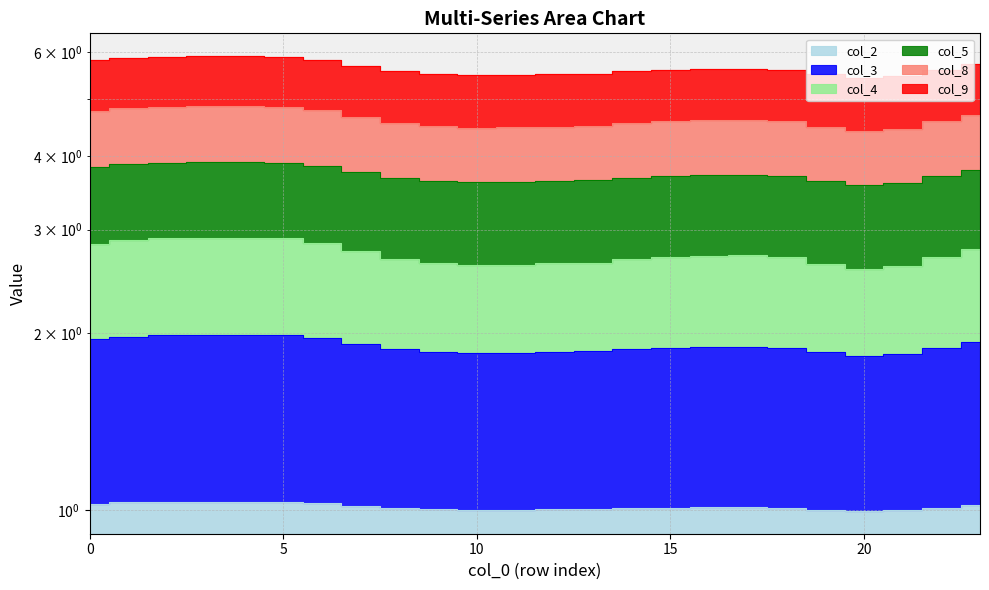

At which category does the chart reach its minimum across all series?

20